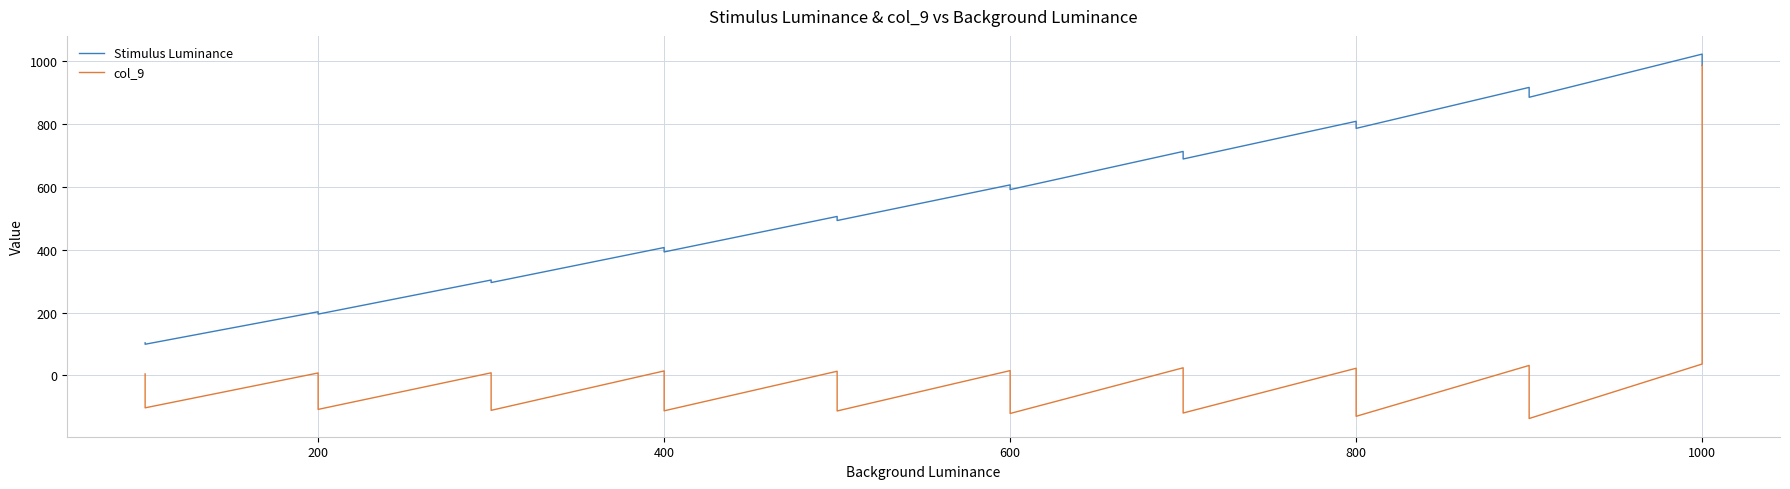

At which category is the sum across all series the highest?

1000